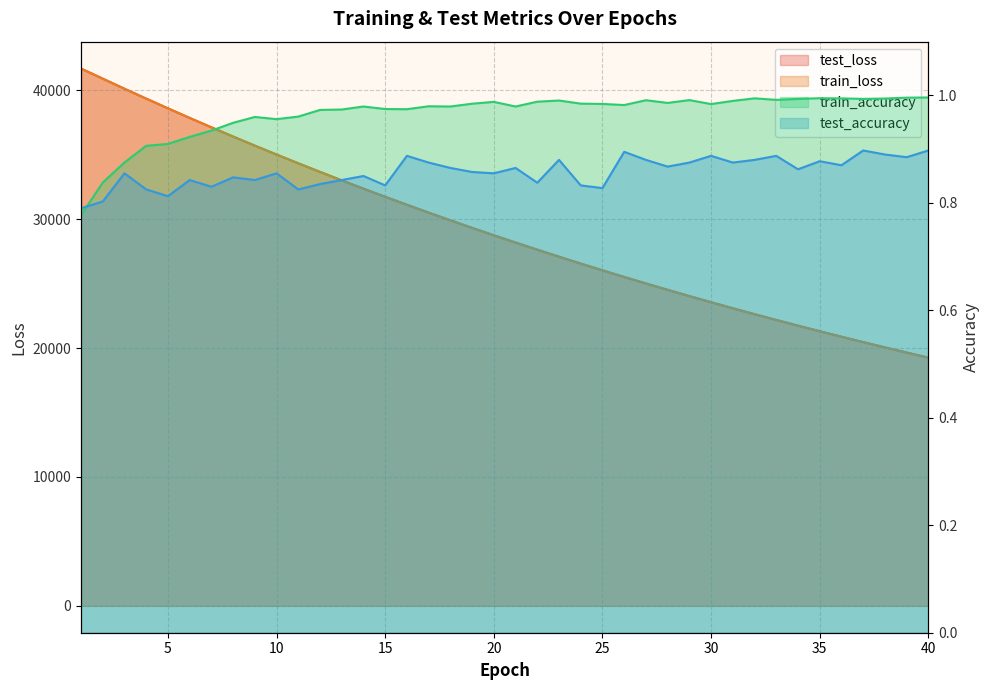

What is the sum of all test_loss values?

1167165.3